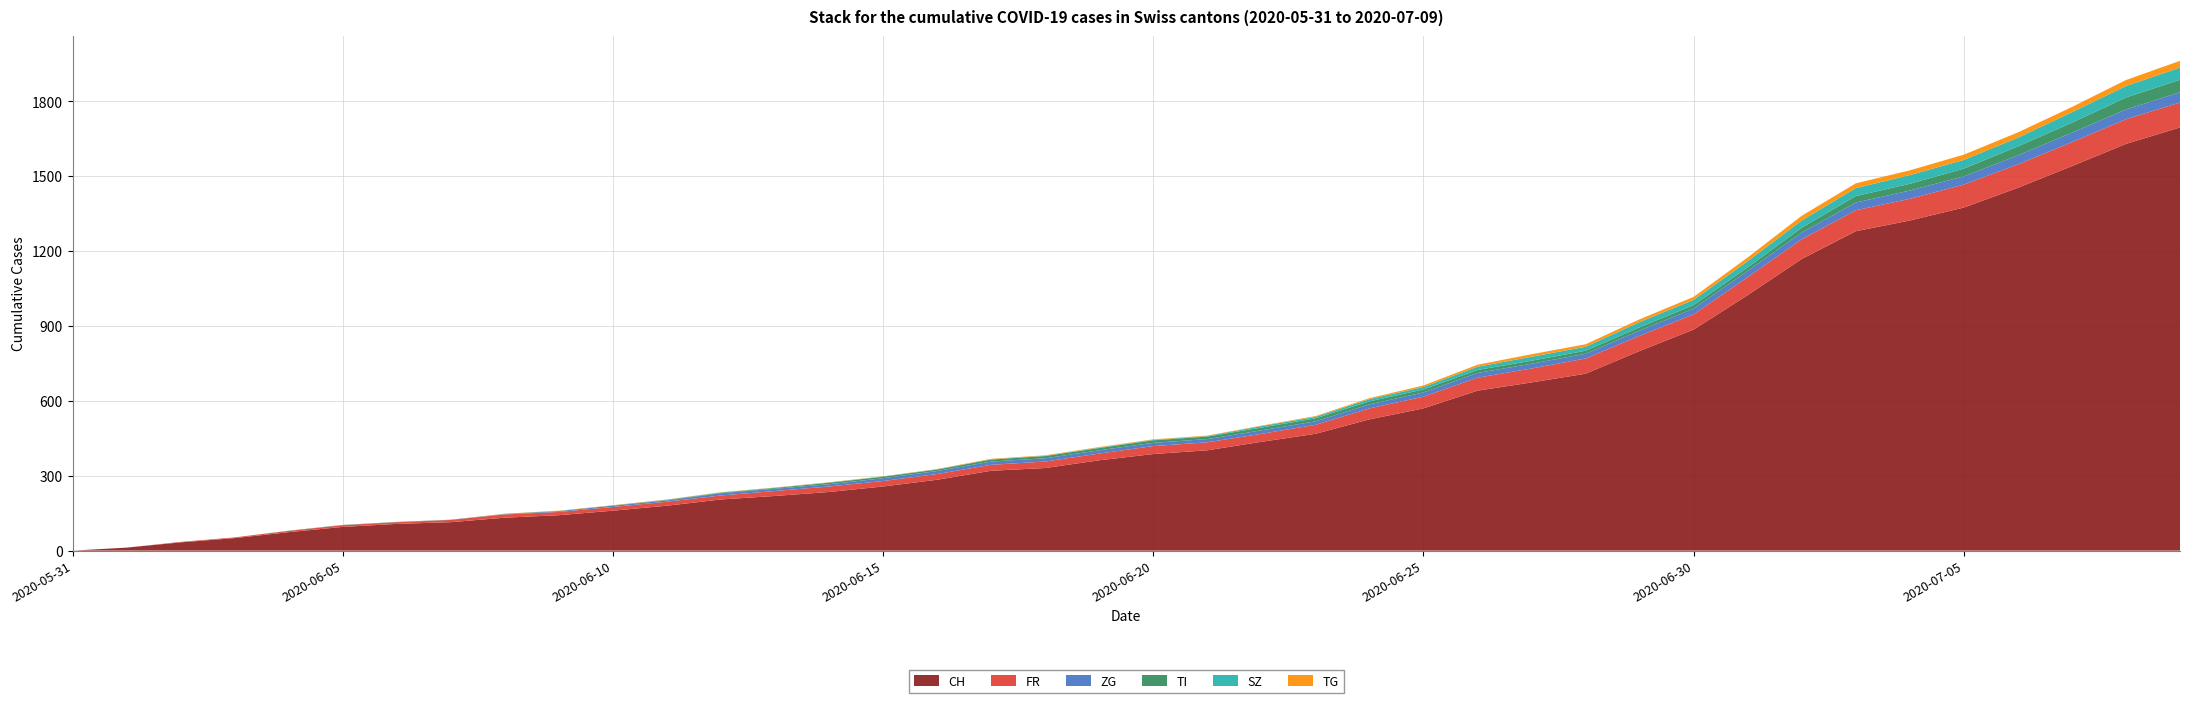

Reading left to right, what are all the values shown in this chart?

CH: 0	12	33	50	74	95	107	114	132	142	160	180	205	219	235	257	284	320	331	362	387	402	436	468	526	570	641	674	709	800	886	1024	1169	1280	1323	1375	1454	1541	1630	1696
FR: 0	0	2	3	5	7	7	9	13	13	15	16	16	20	22	22	23	24	26	27	32	32	32	36	44	47	52	56	61	61	61	72	79	84	87	92	94	96	99	100
ZG: 0	0	0	0	0	0	0	0	1	3	5	5	9	9	9	11	12	13	13	13	13	13	14	14	16	17	19	19	19	21	23	25	27	31	33	33	36	38	39	41
TI: 0	0	0	0	1	1	1	1	1	1	1	2	2	3	6	6	6	8	9	9	10	10	11	12	12	12	12	12	12	13	14	14	19	26	27	31	36	40	48	50
SZ: 0	0	0	0	0	0	0	0	0	0	0	1	1	1	1	1	1	1	1	2	2	2	6	6	9	10	13	16	16	21	21	25	29	32	35	35	35	42	46	49
TG: 0	0	0	0	0	0	0	0	1	1	1	1	1	1	1	1	1	2	2	2	2	2	2	3	4	6	8	10	10	11	12	15	19	19	19	21	21	21	24	27